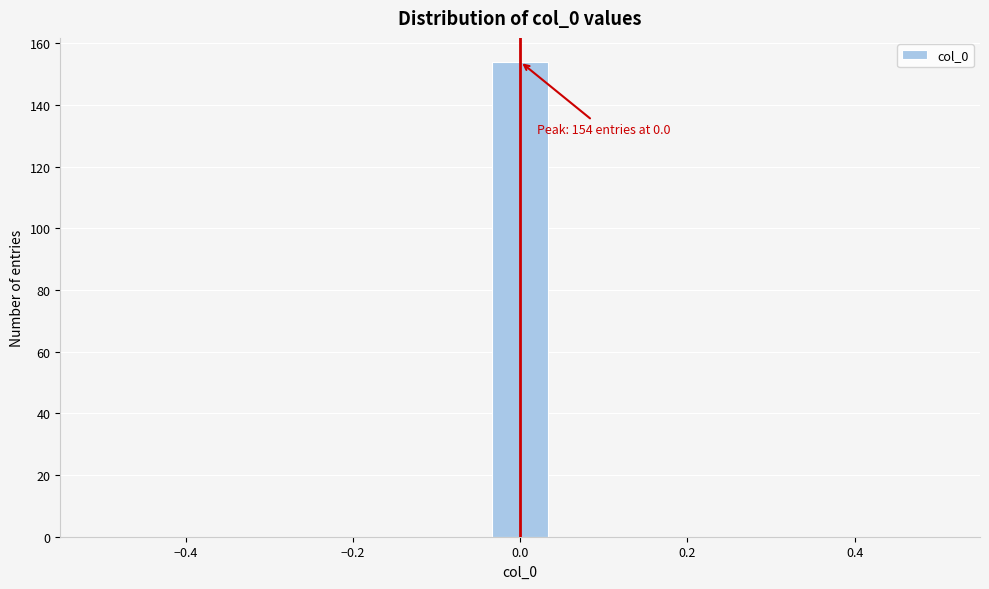

Around what value on the x-axis is the tallest bar? Give the approximate position of its centre, as read against the axis.

0.00